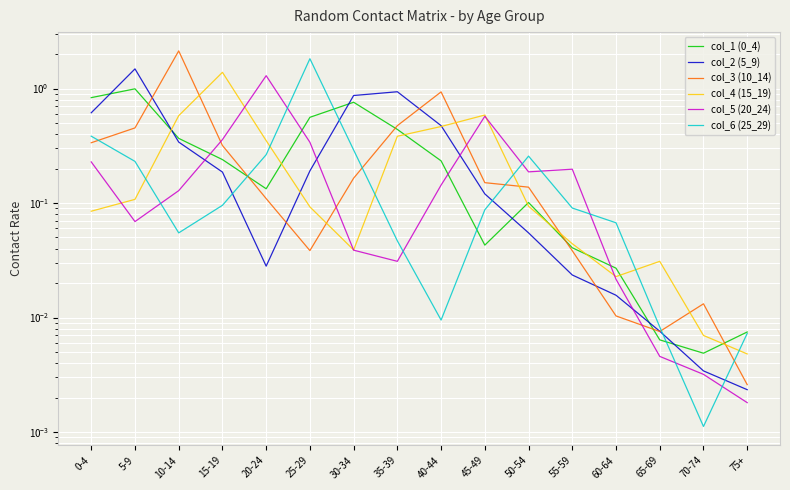

What is the average value of the col_3 (10_14) series?

0.3